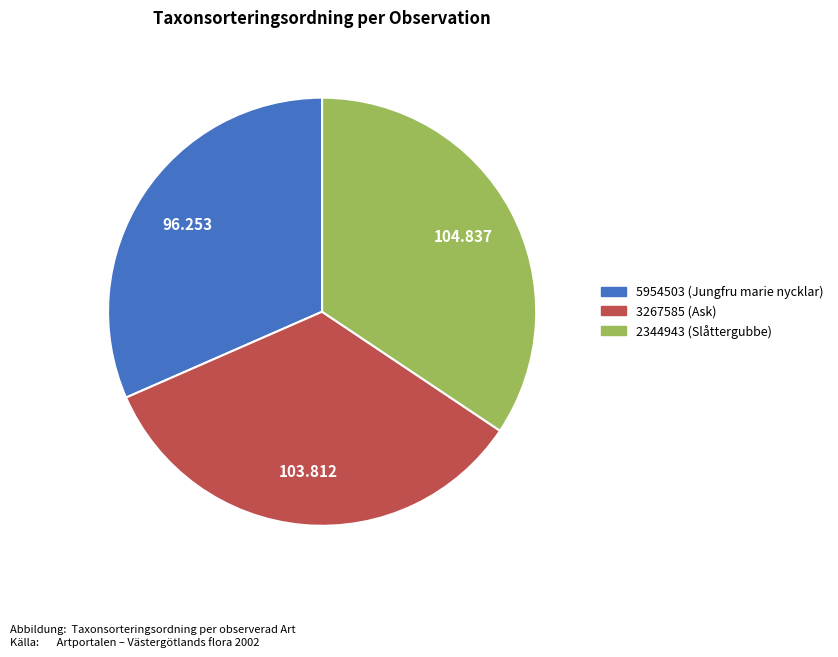

Between 3267585 (Ask) and 5954503 (Jungfru marie nycklar), which is larger?

3267585 (Ask)